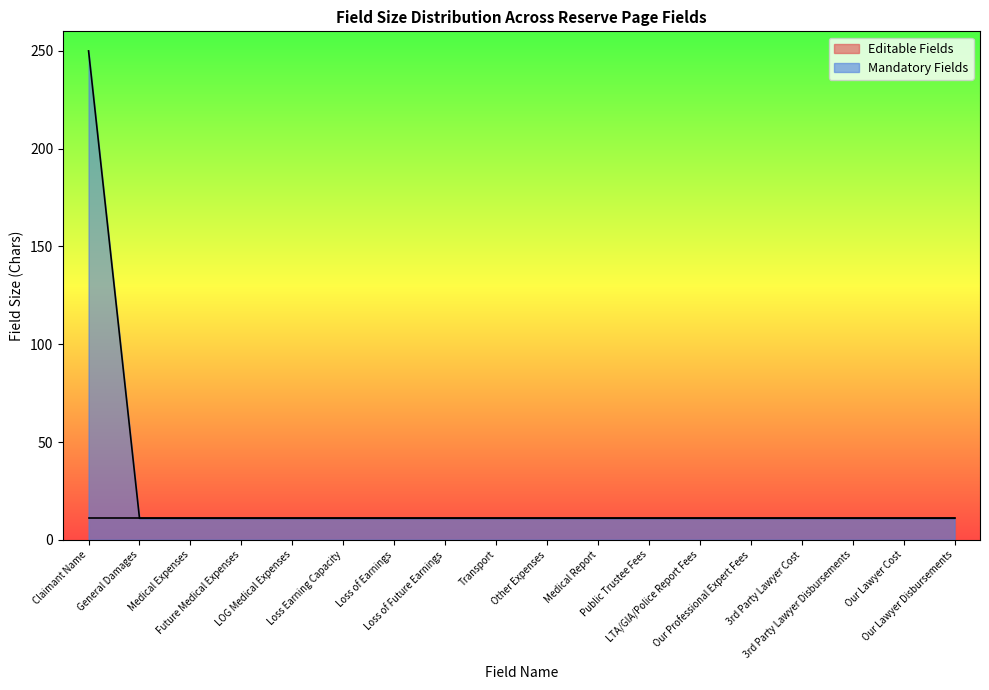

What position from the right is Transport?

10